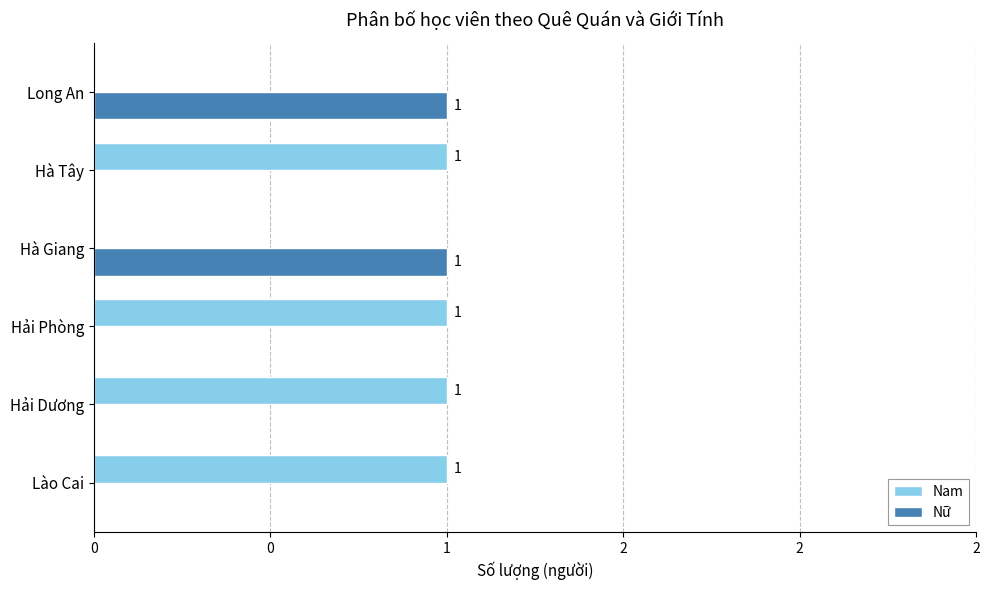

List the series in order of their peak value, highest first.

Nam, Nữ